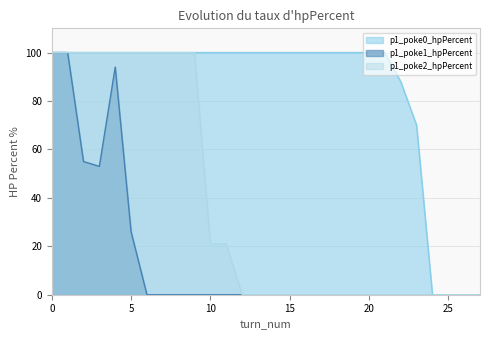

At which label is p1_poke2_hpPercent closest to 50?

10